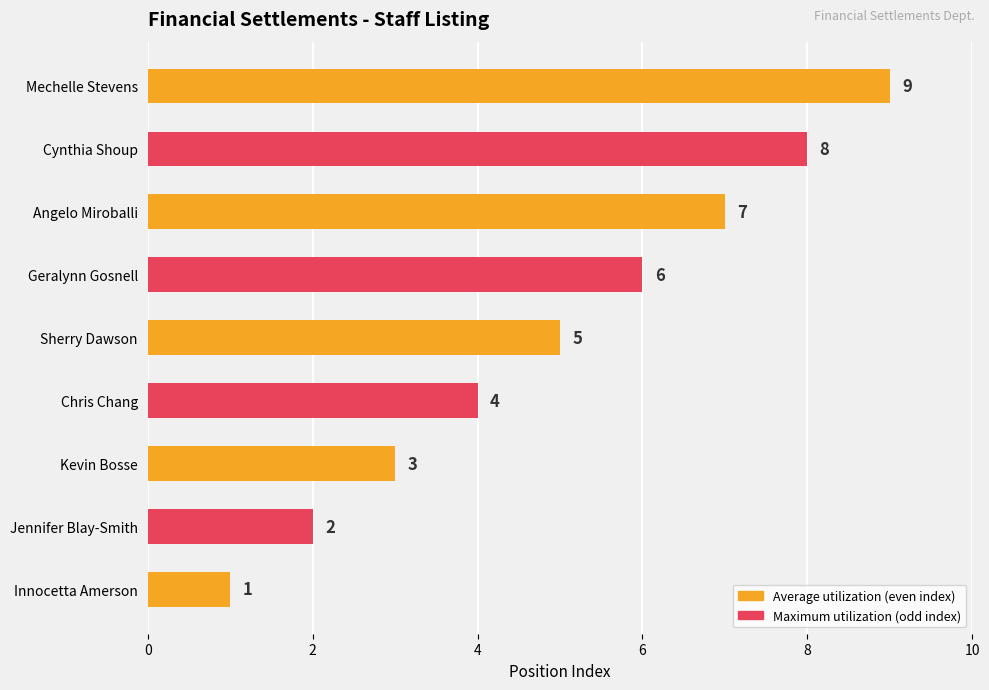

Reading left to right, list all the values displayed in this chart.

1	2	3	4	5	6	7	8	9